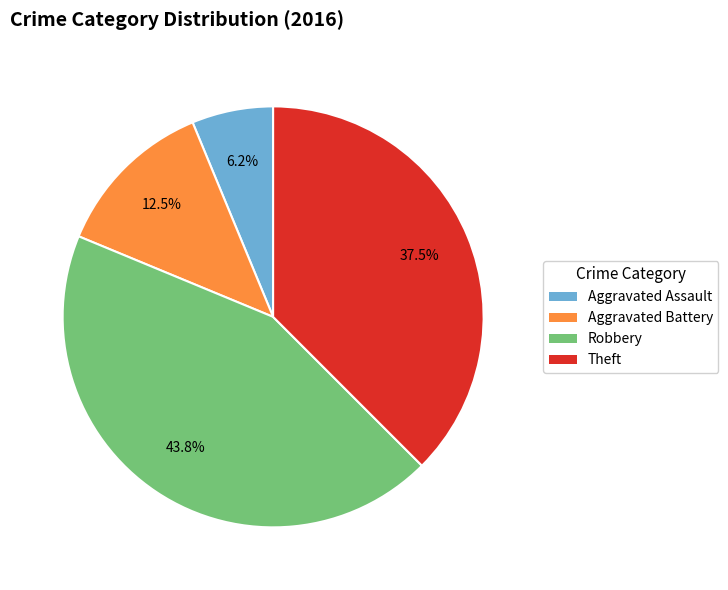

What is the ratio of the value at Robbery to the value at Theft?

1.2